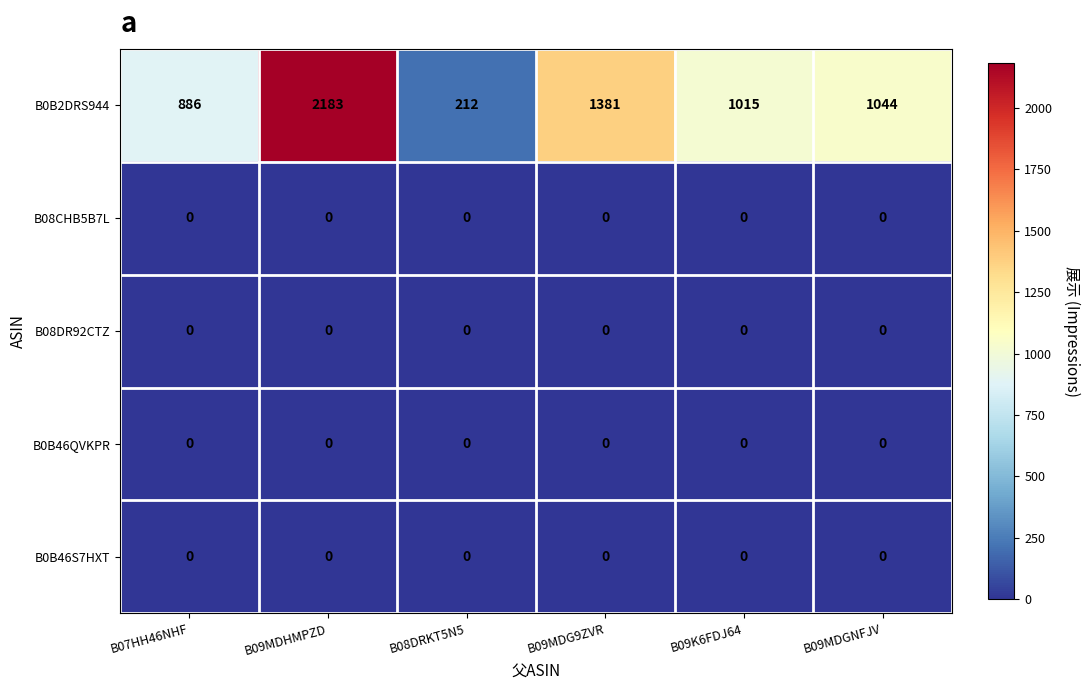

Reading left to right, what are all the values shown in this chart?

B0B2DRS944: B07HH46NHF=886	B09MDHMPZD=2183	B08DRKT5N5=212	B09MDG9ZVR=1381	B09K6FDJ64=1015	B09MDGNFJV=1044
B08CHB5B7L: B07HH46NHF=0	B09MDHMPZD=0	B08DRKT5N5=0	B09MDG9ZVR=0	B09K6FDJ64=0	B09MDGNFJV=0
B08DR92CTZ: B07HH46NHF=0	B09MDHMPZD=0	B08DRKT5N5=0	B09MDG9ZVR=0	B09K6FDJ64=0	B09MDGNFJV=0
B0B46QVKPR: B07HH46NHF=0	B09MDHMPZD=0	B08DRKT5N5=0	B09MDG9ZVR=0	B09K6FDJ64=0	B09MDGNFJV=0
B0B46S7HXT: B07HH46NHF=0	B09MDHMPZD=0	B08DRKT5N5=0	B09MDG9ZVR=0	B09K6FDJ64=0	B09MDGNFJV=0